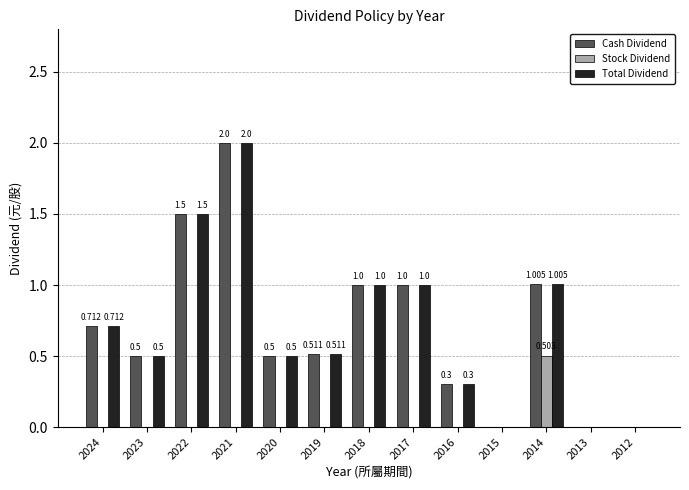

Is the value of Total Dividend at 2014 greater than the value of Cash Dividend at 2013?

Yes